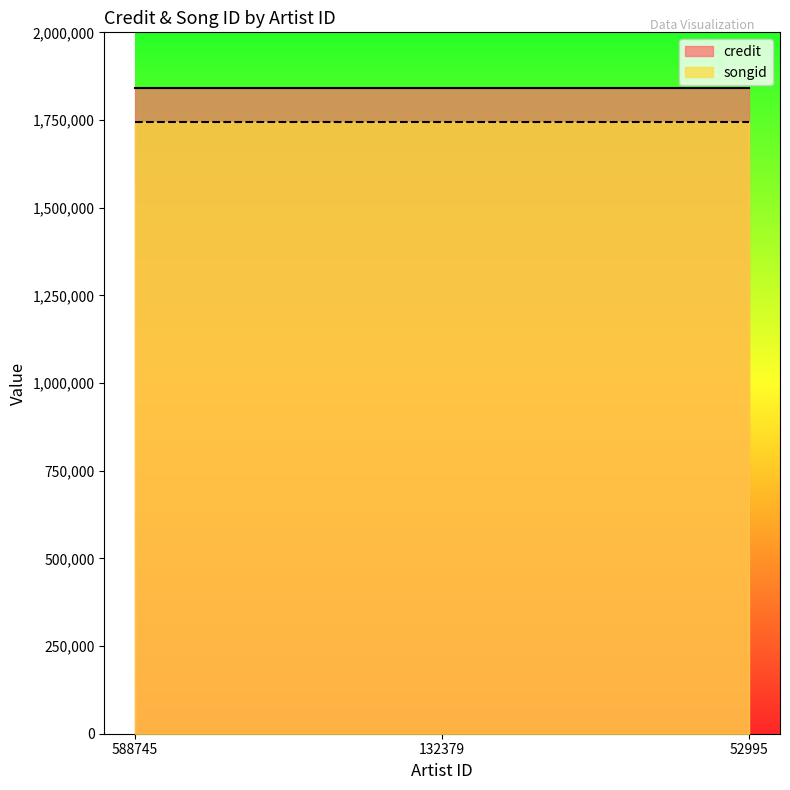

Read the credit value at 52995.

1840225